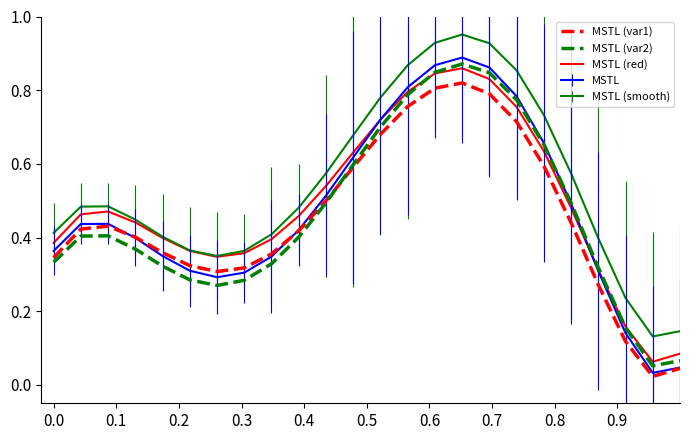

Which series has the largest range (max minus min)?

MSTL